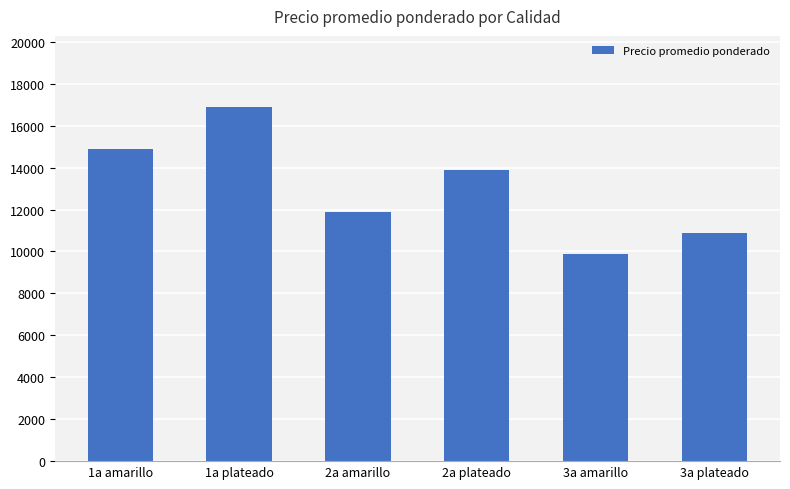

Approximately how many times larger is the value at 1a amarillo compared to 3a amarillo?

1.5